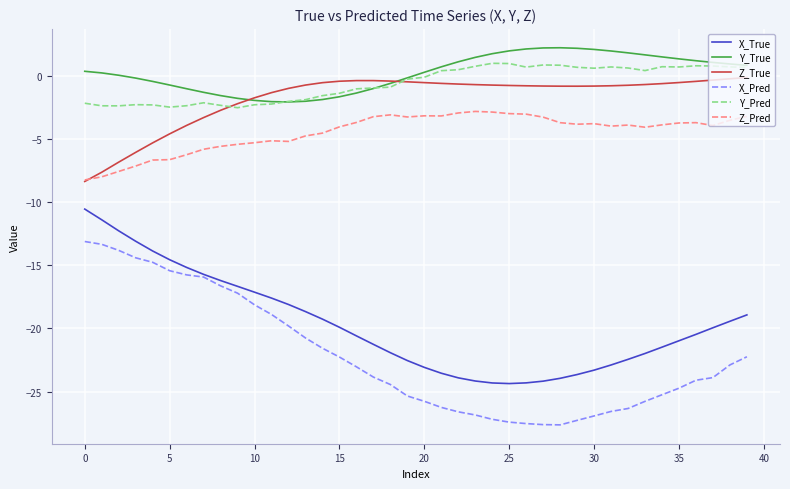

Does the chart display data point markers on the line(s)?

No